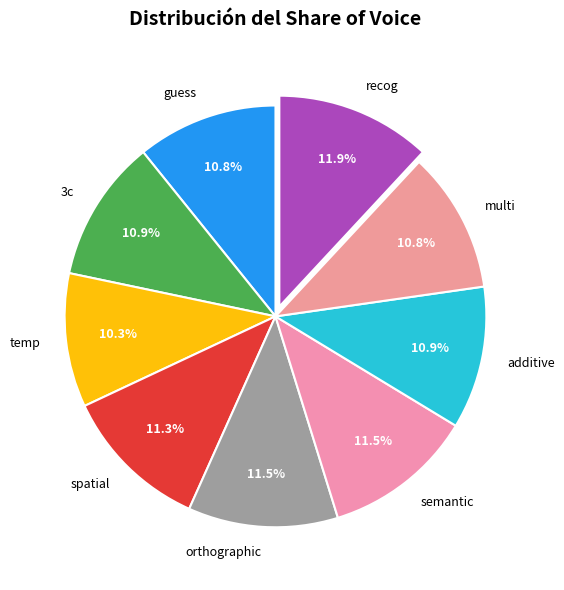

Is it true that temp is 5% of the pie?

False